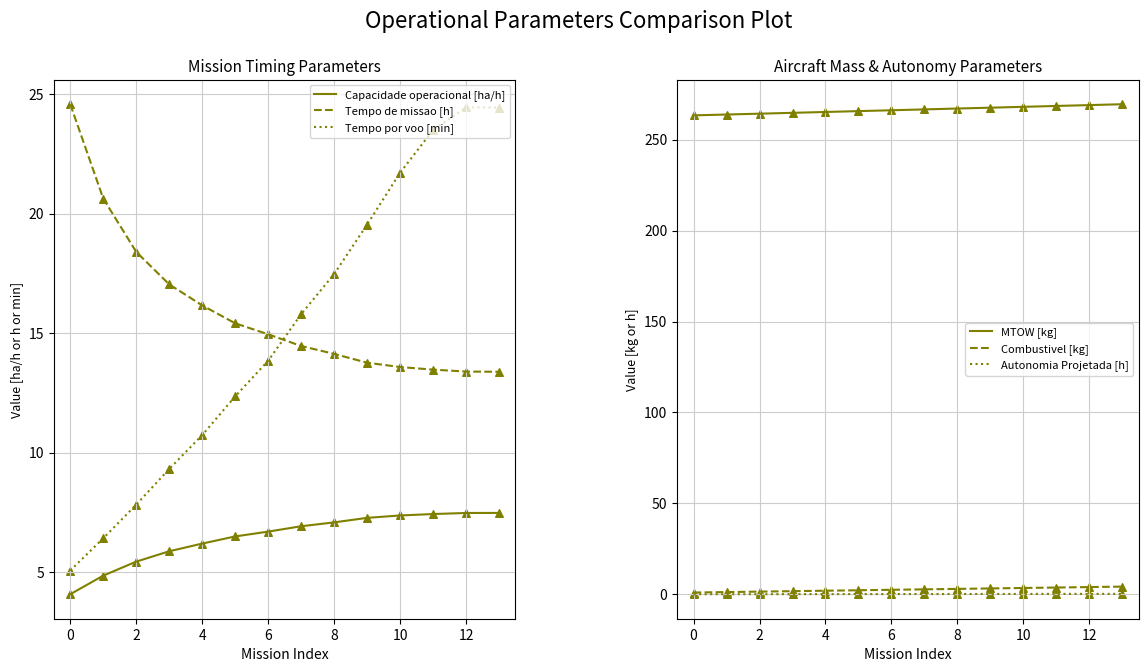

What are all the series names shown in the legend?

Capacidade operacional [ha/h], Tempo de missao [h], Tempo por voo [min], MTOW [kg], Combustivel [kg], Autonomia Projetada [h]